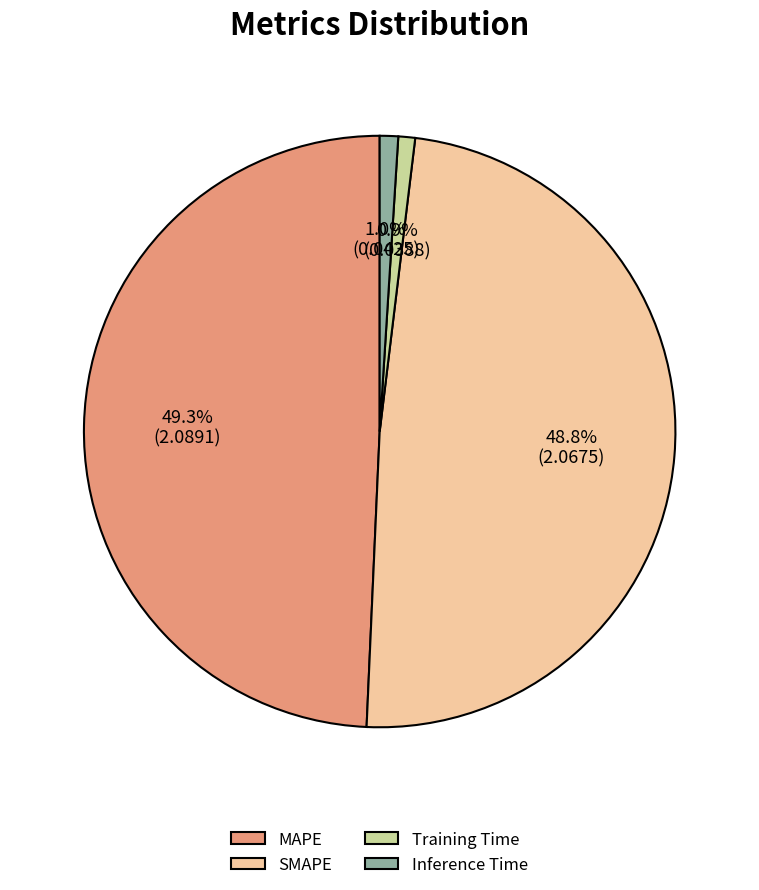

Combined, do Training Time and MAPE account for over 50%?

Yes